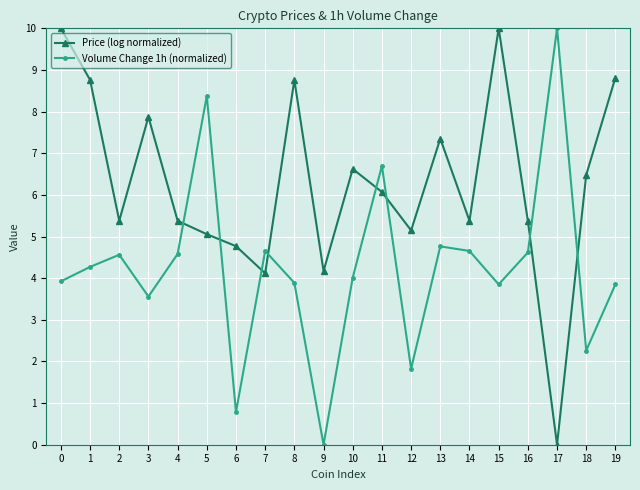

Is it true that Volume Change 1h (normalized) equals 3.9 at 8?

True